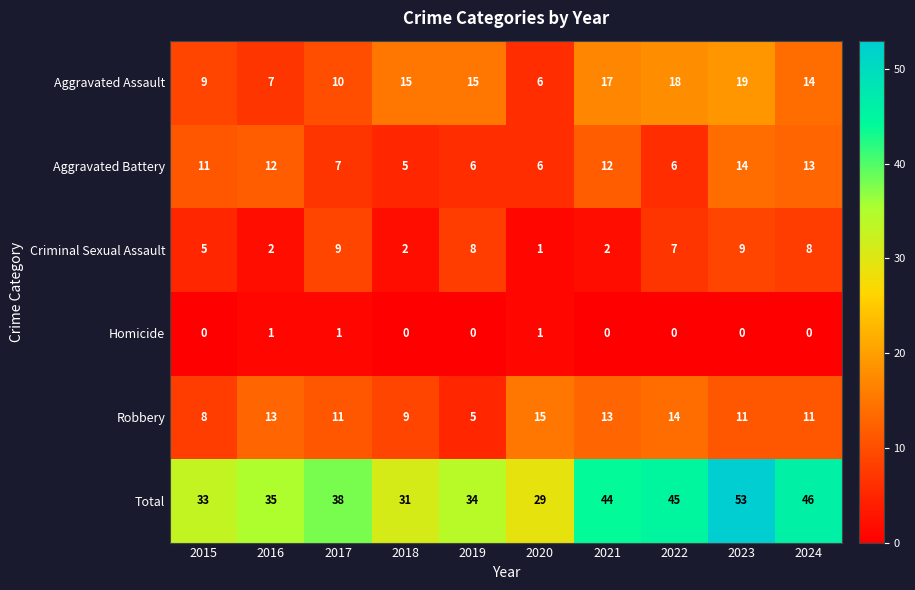

Which series has the largest total across all categories?

Total